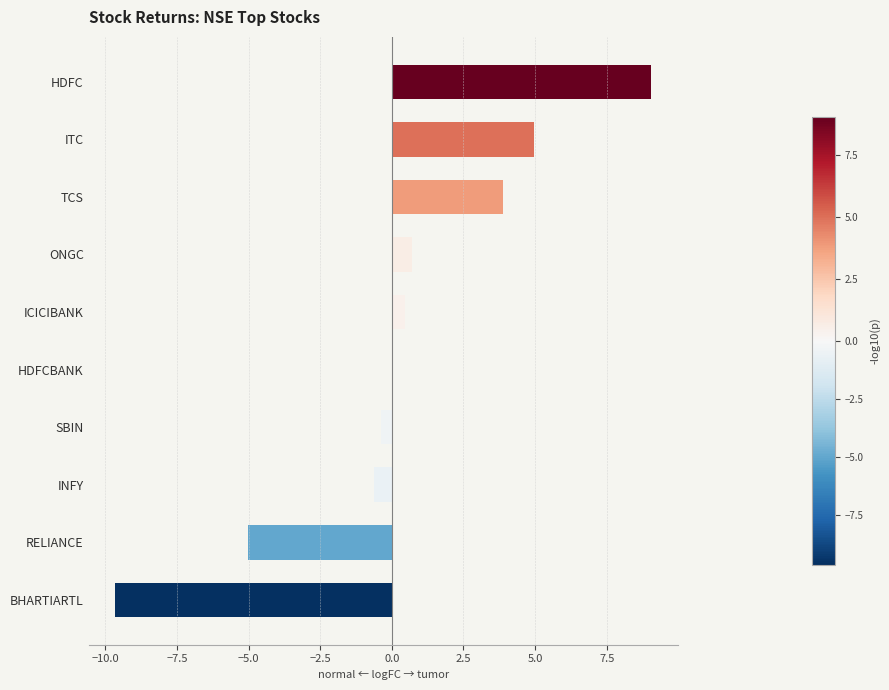

Count the number of data series in this chart.

1